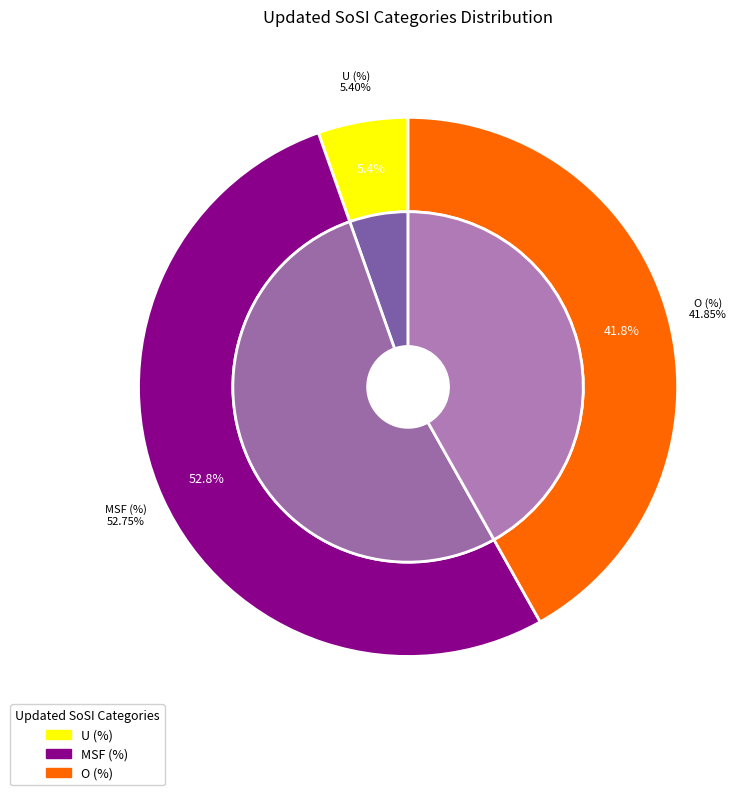

To the nearest percent, what is the difference between the MSF (%) and U (%) slice percentages?

47%